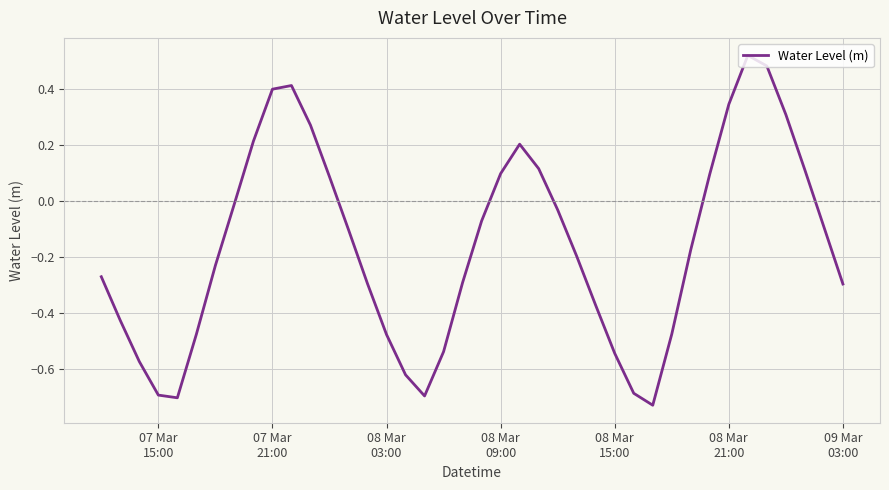

Is this an area chart (filled region under the line)?

No